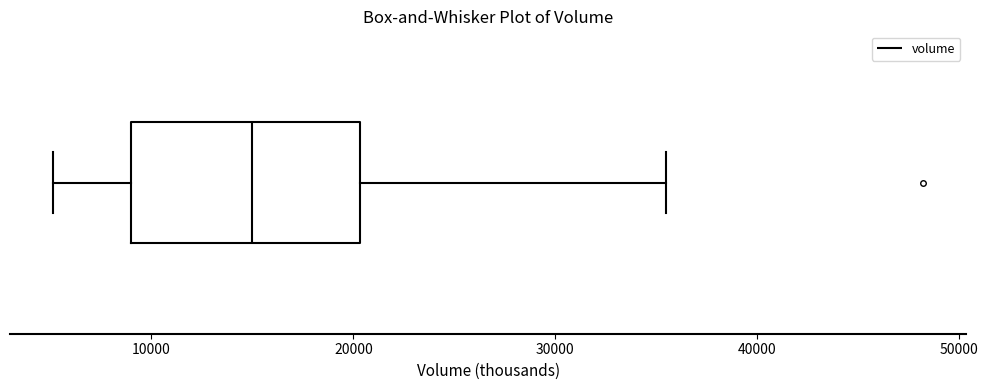

Where does the left whisker of the box end on the x-axis? The values are not printed on the chart, so give them approximately, as read against the axis.

5000